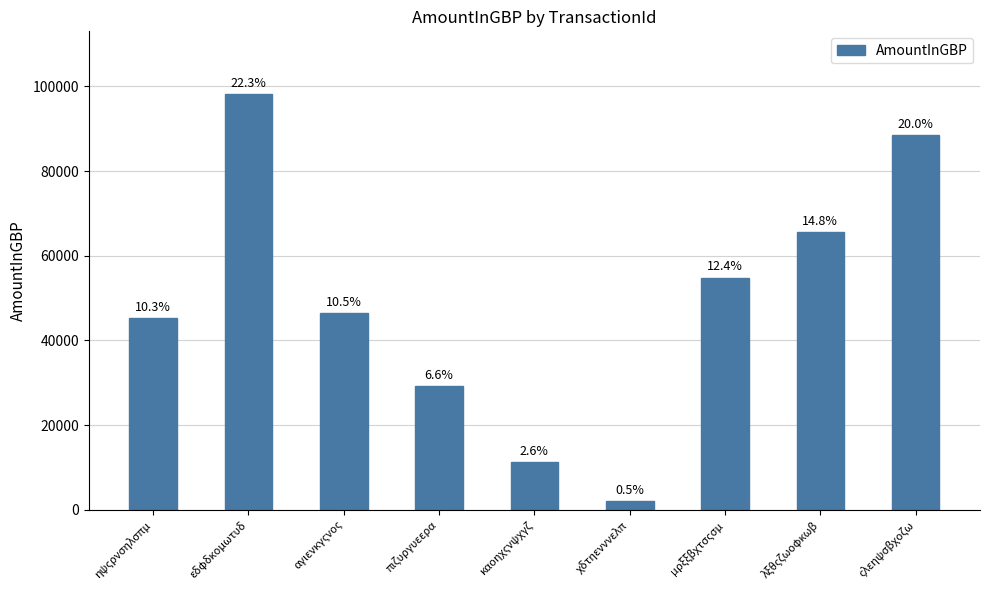

Approximately how many times larger is the value at λξθςζωοφκωβ compared to μρξξβχτσςσμ?

1.2